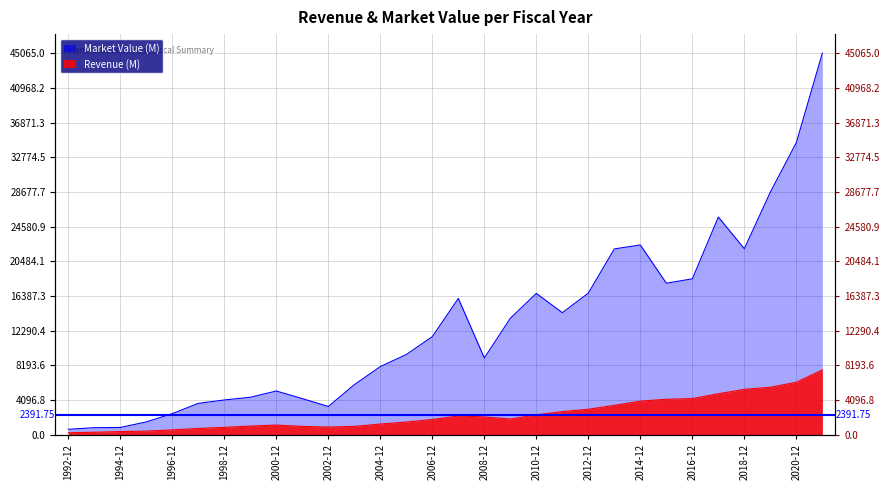

How many series are shown in this chart?

2